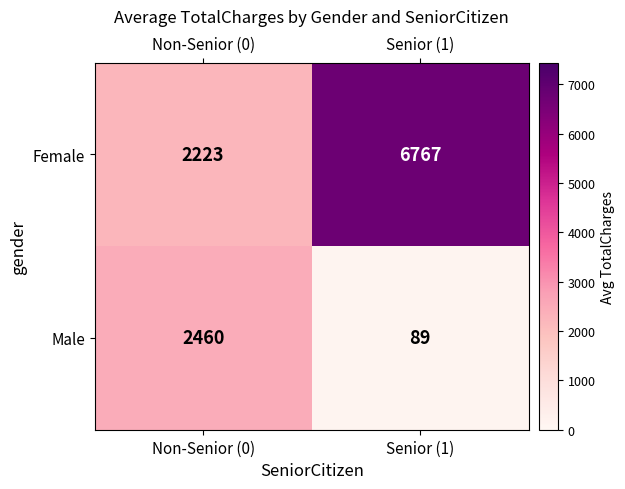

At Non-Senior (0), list the series in order from smallest to largest.

Female, Male